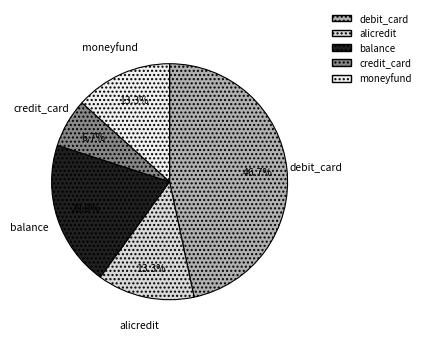

How many slices are in this pie chart?

5